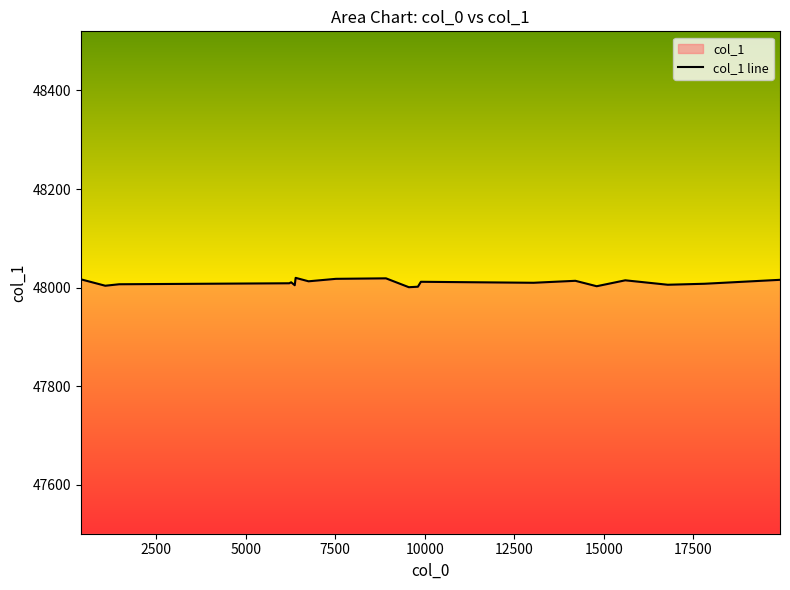

What is the smallest value displayed?

48001